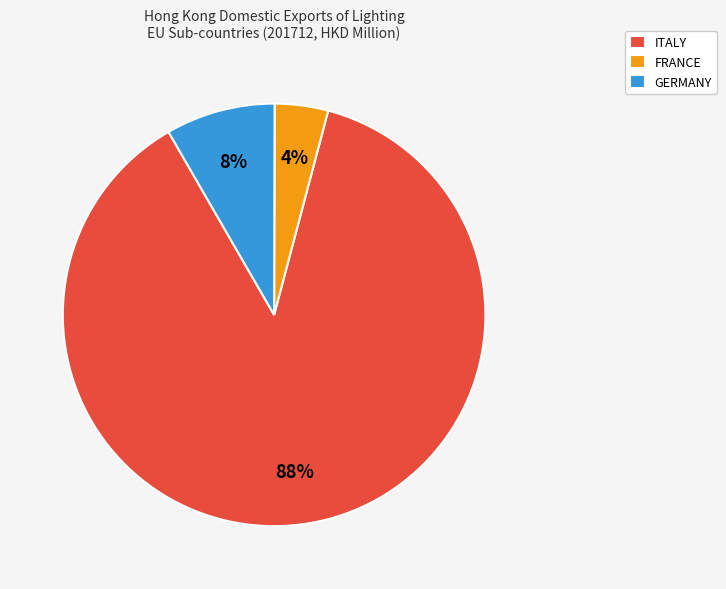

Which category accounts for the majority?

ITALY